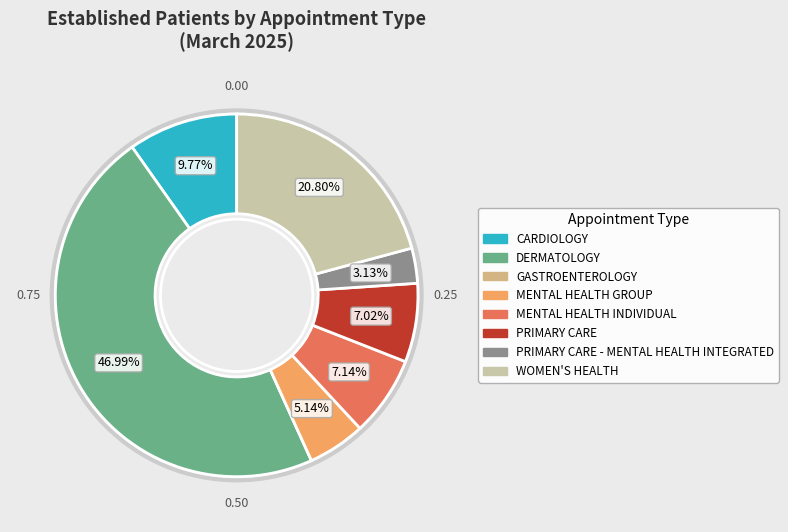

Is there a majority slice in this chart?

No